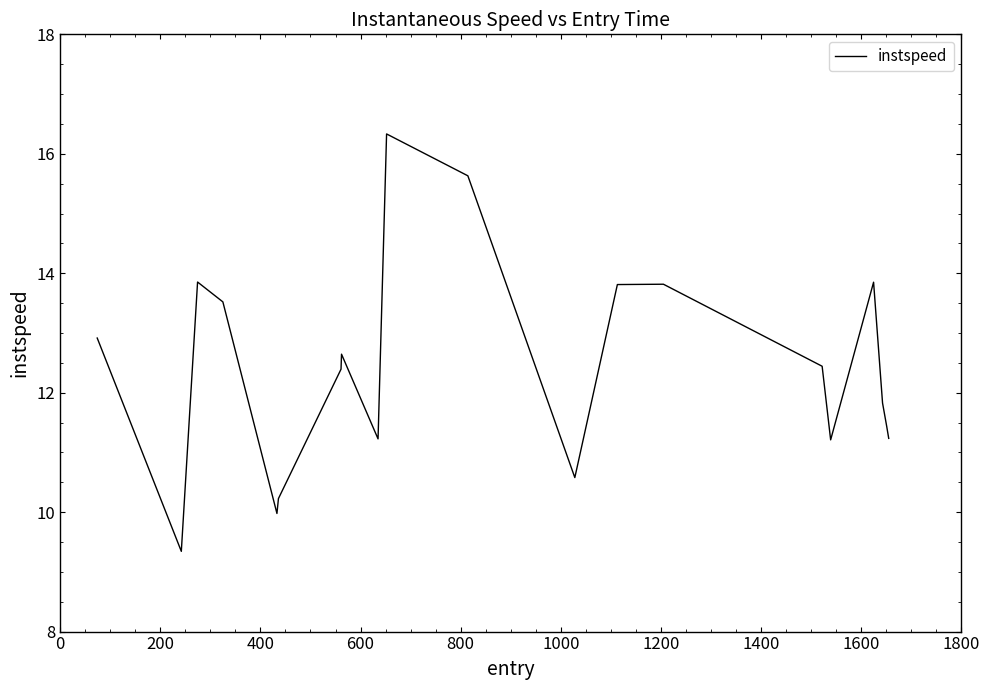

What is the difference between the maximum and minimum values?

7.0